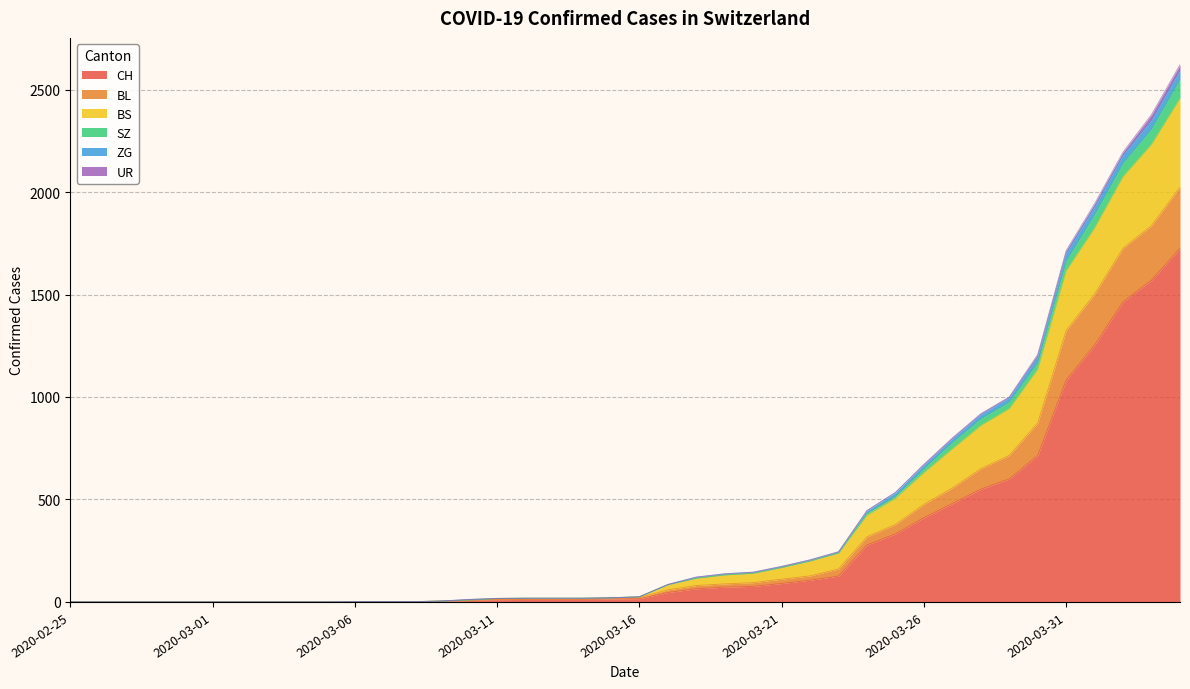

Where is SZ nearest to the value 1274?

2020-03-30